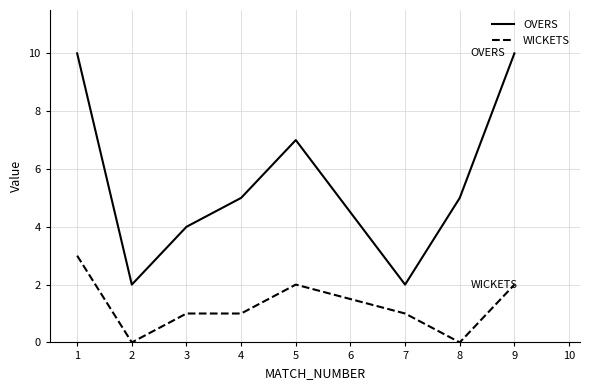

True or false: WICKETS and OVERS intersect in this chart.

False